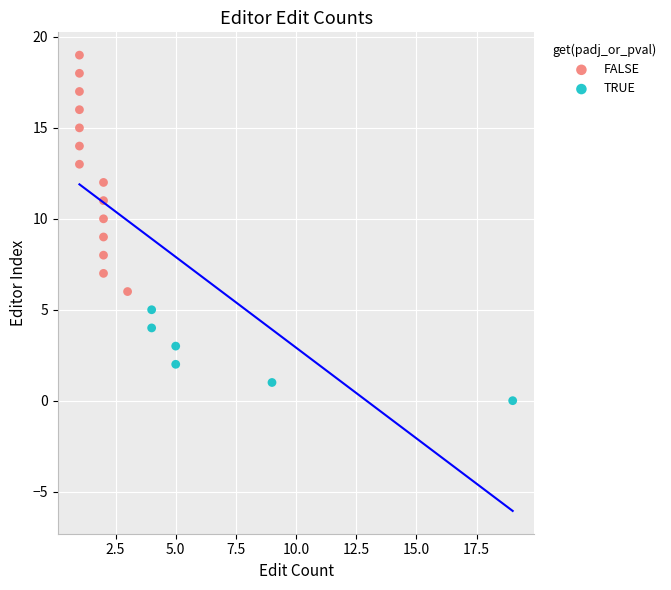

Which series reaches the minimum Y coordinate?

TRUE